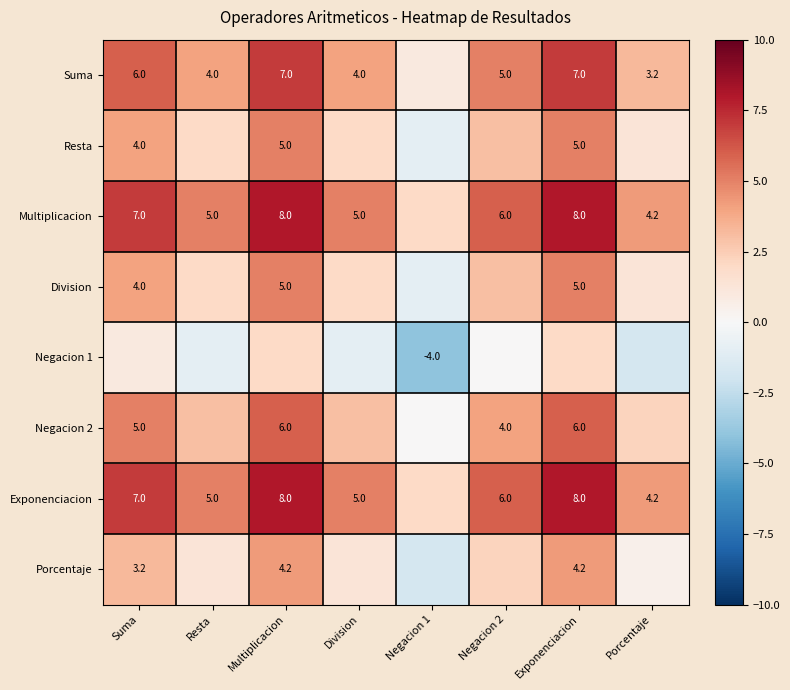

Is the value of Multiplicacion at Negacion 2 greater than the value of Resta at Multiplicacion?

Yes